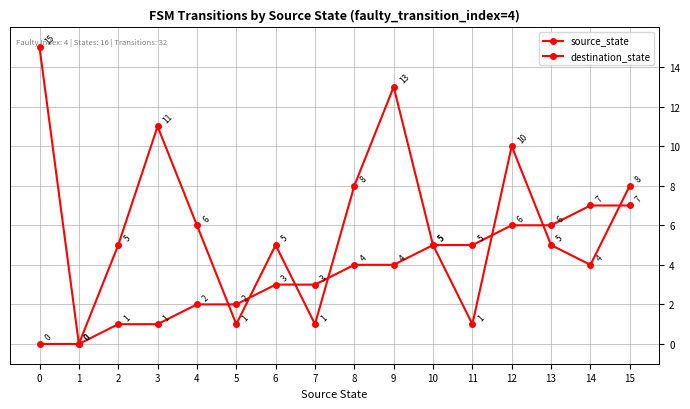

At how many categories does at least one series exceed 0?

15